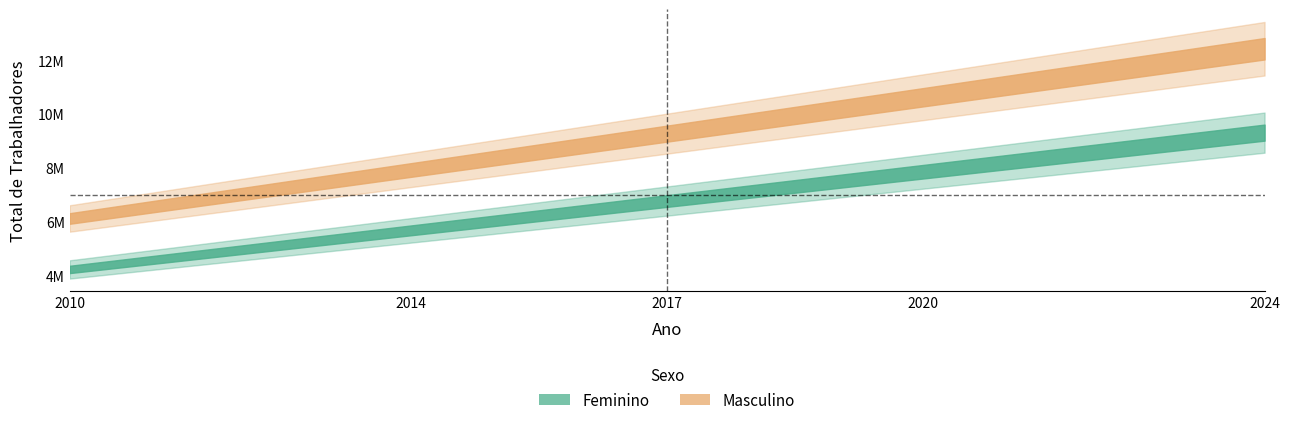

List the series in order of their overall mean, highest first.

Masculino, Feminino